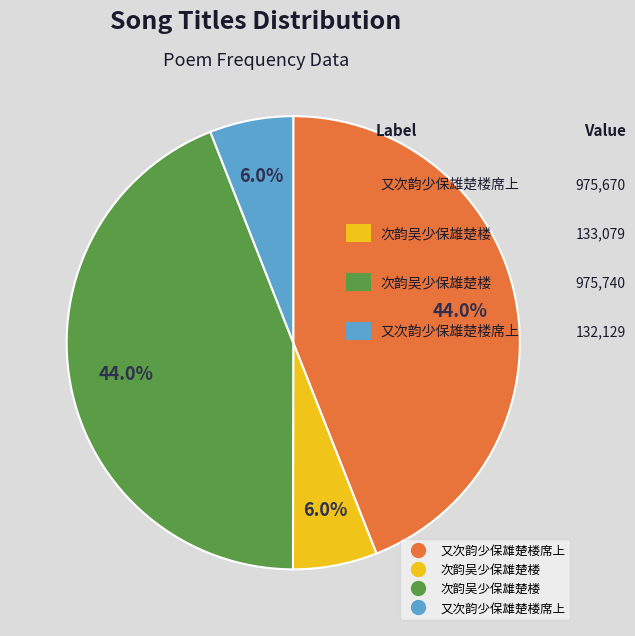

To the nearest percent, what is the difference between the largest and smallest slice percentages?

38%